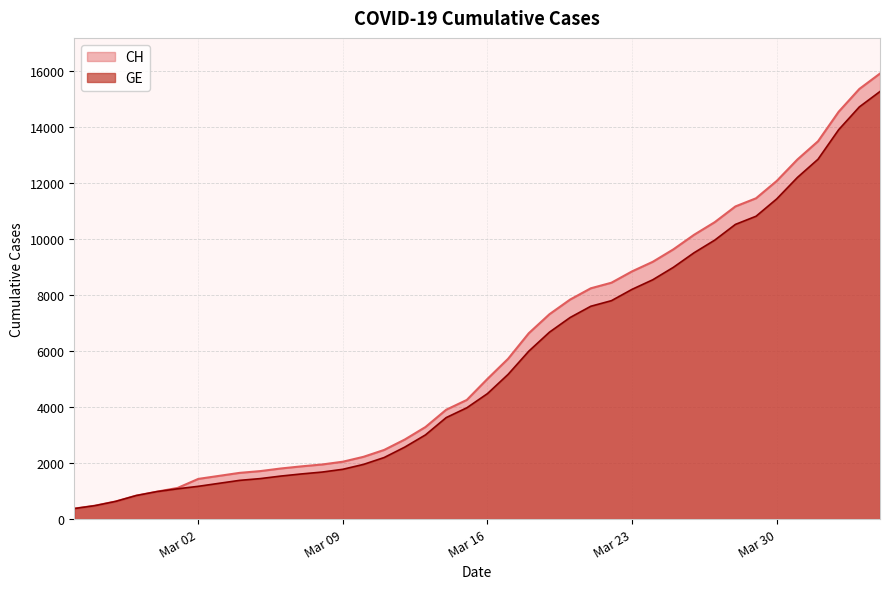

What is the maximum value for CH?

15926